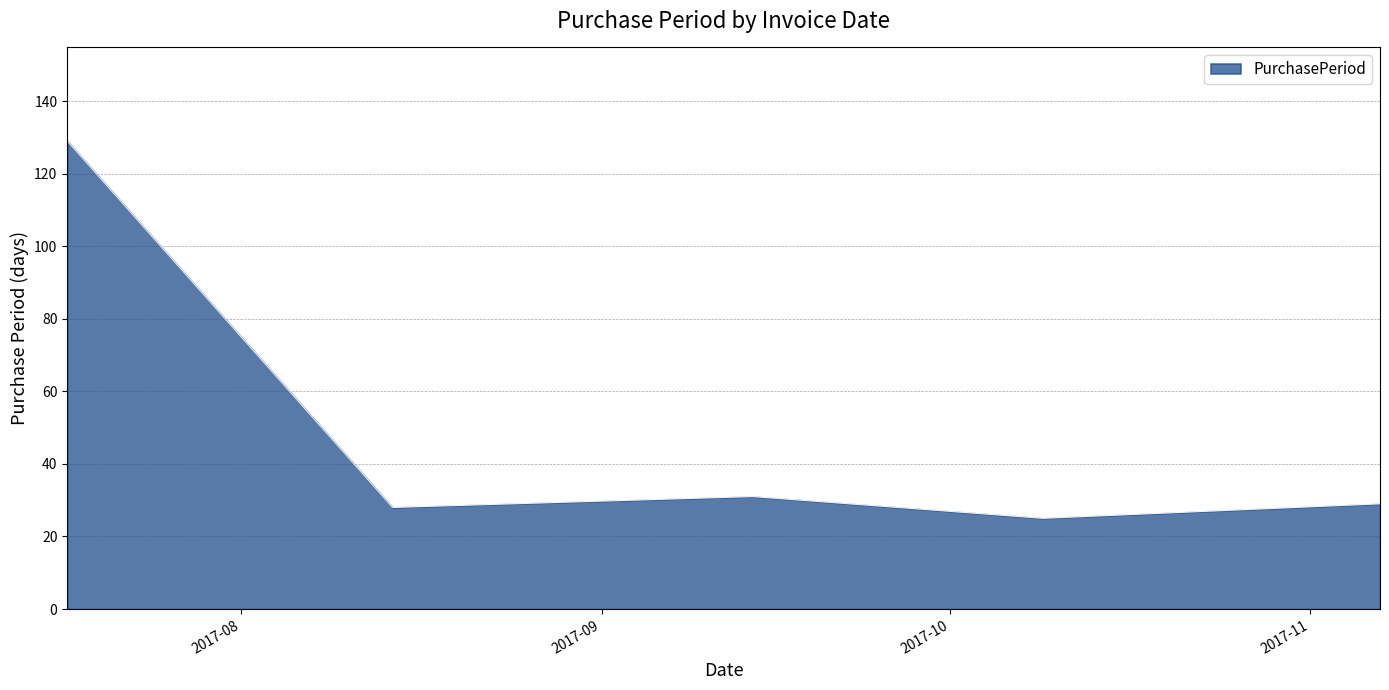

How many series are shown in this chart?

1